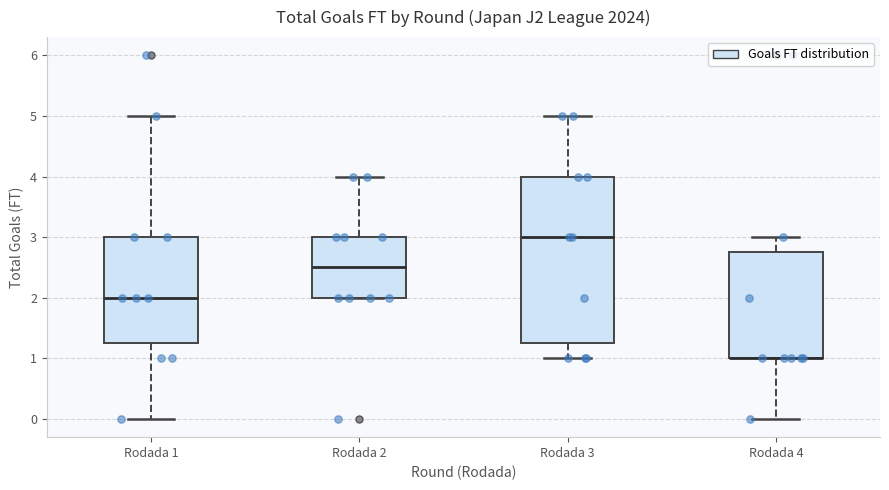

Where does the lower whisker of the box for Rodada 3 end on the y-axis? The values are not printed on the chart, so give them approximately, as read against the axis.

1.0